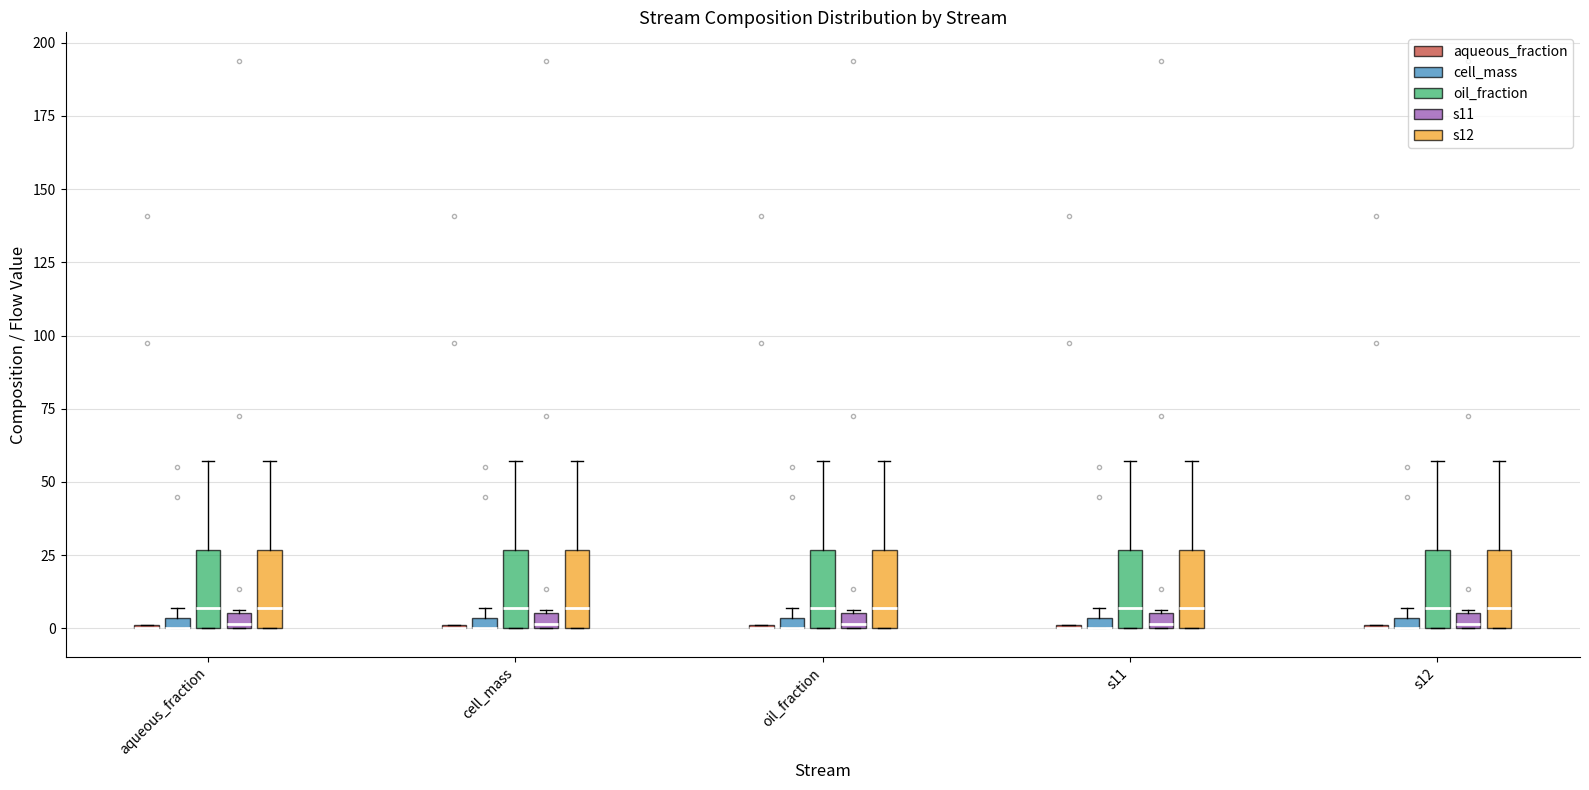

Where is the upper edge of the box for s12 (s12) on the y-axis? The values are not printed on the chart, so give them approximately, as read against the axis.

25